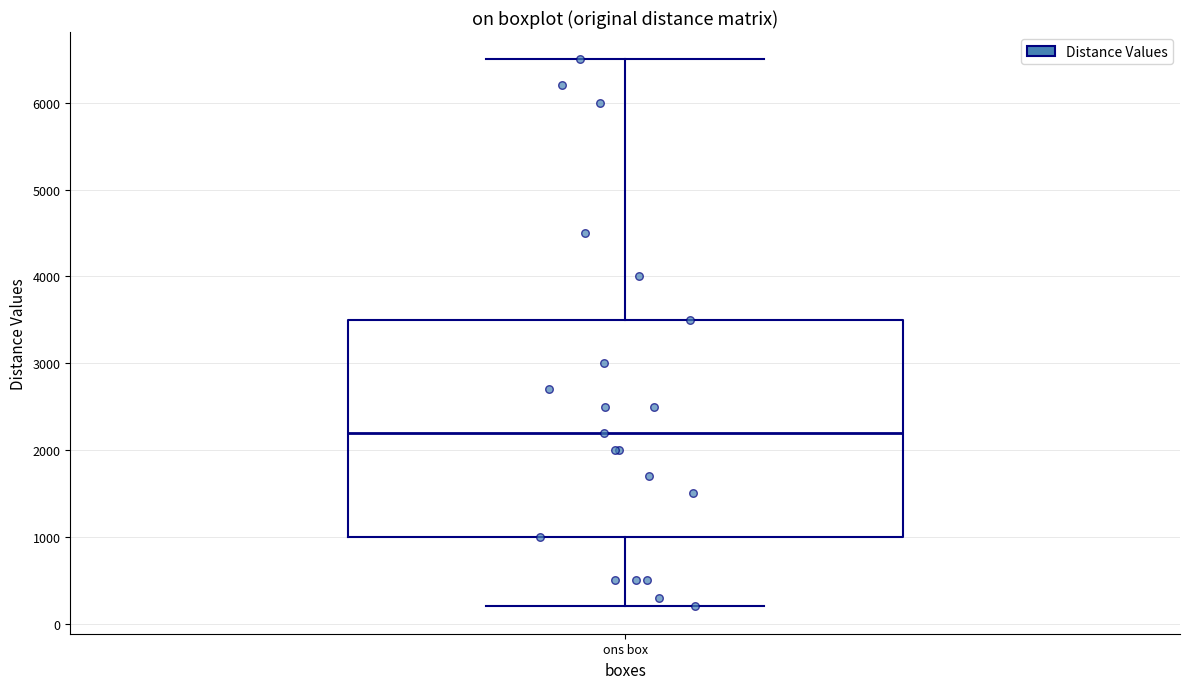

Transcribe this box plot: give where the median line is, the range the box spans, and where the two whiskers end, as read against the y-axis. The values are not printed on the chart, so give them approximately, as read against the axis.

median 2200, box 1000 to 3500, whiskers 200 to 6500